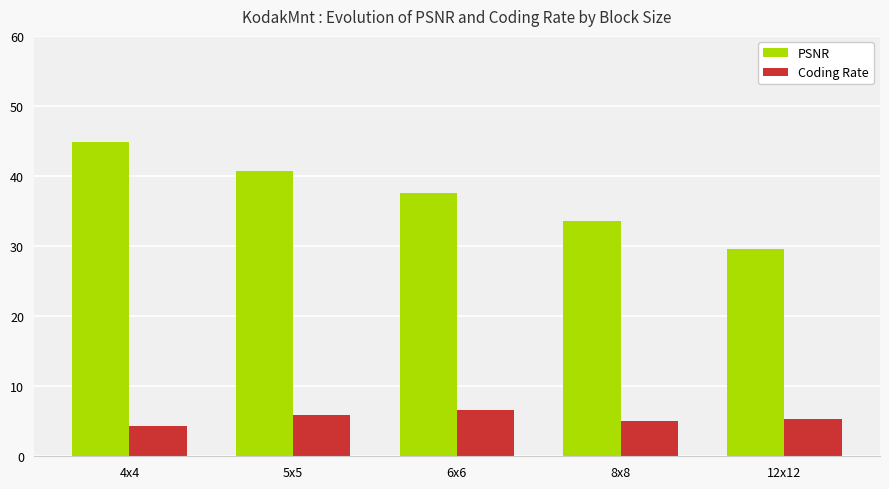

How many categories are shown in the chart?

5